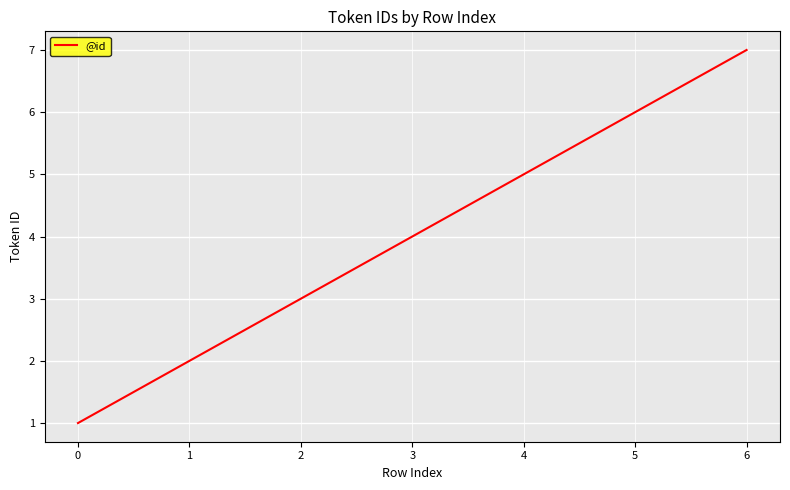

Between 4 and 0, which is larger?

4